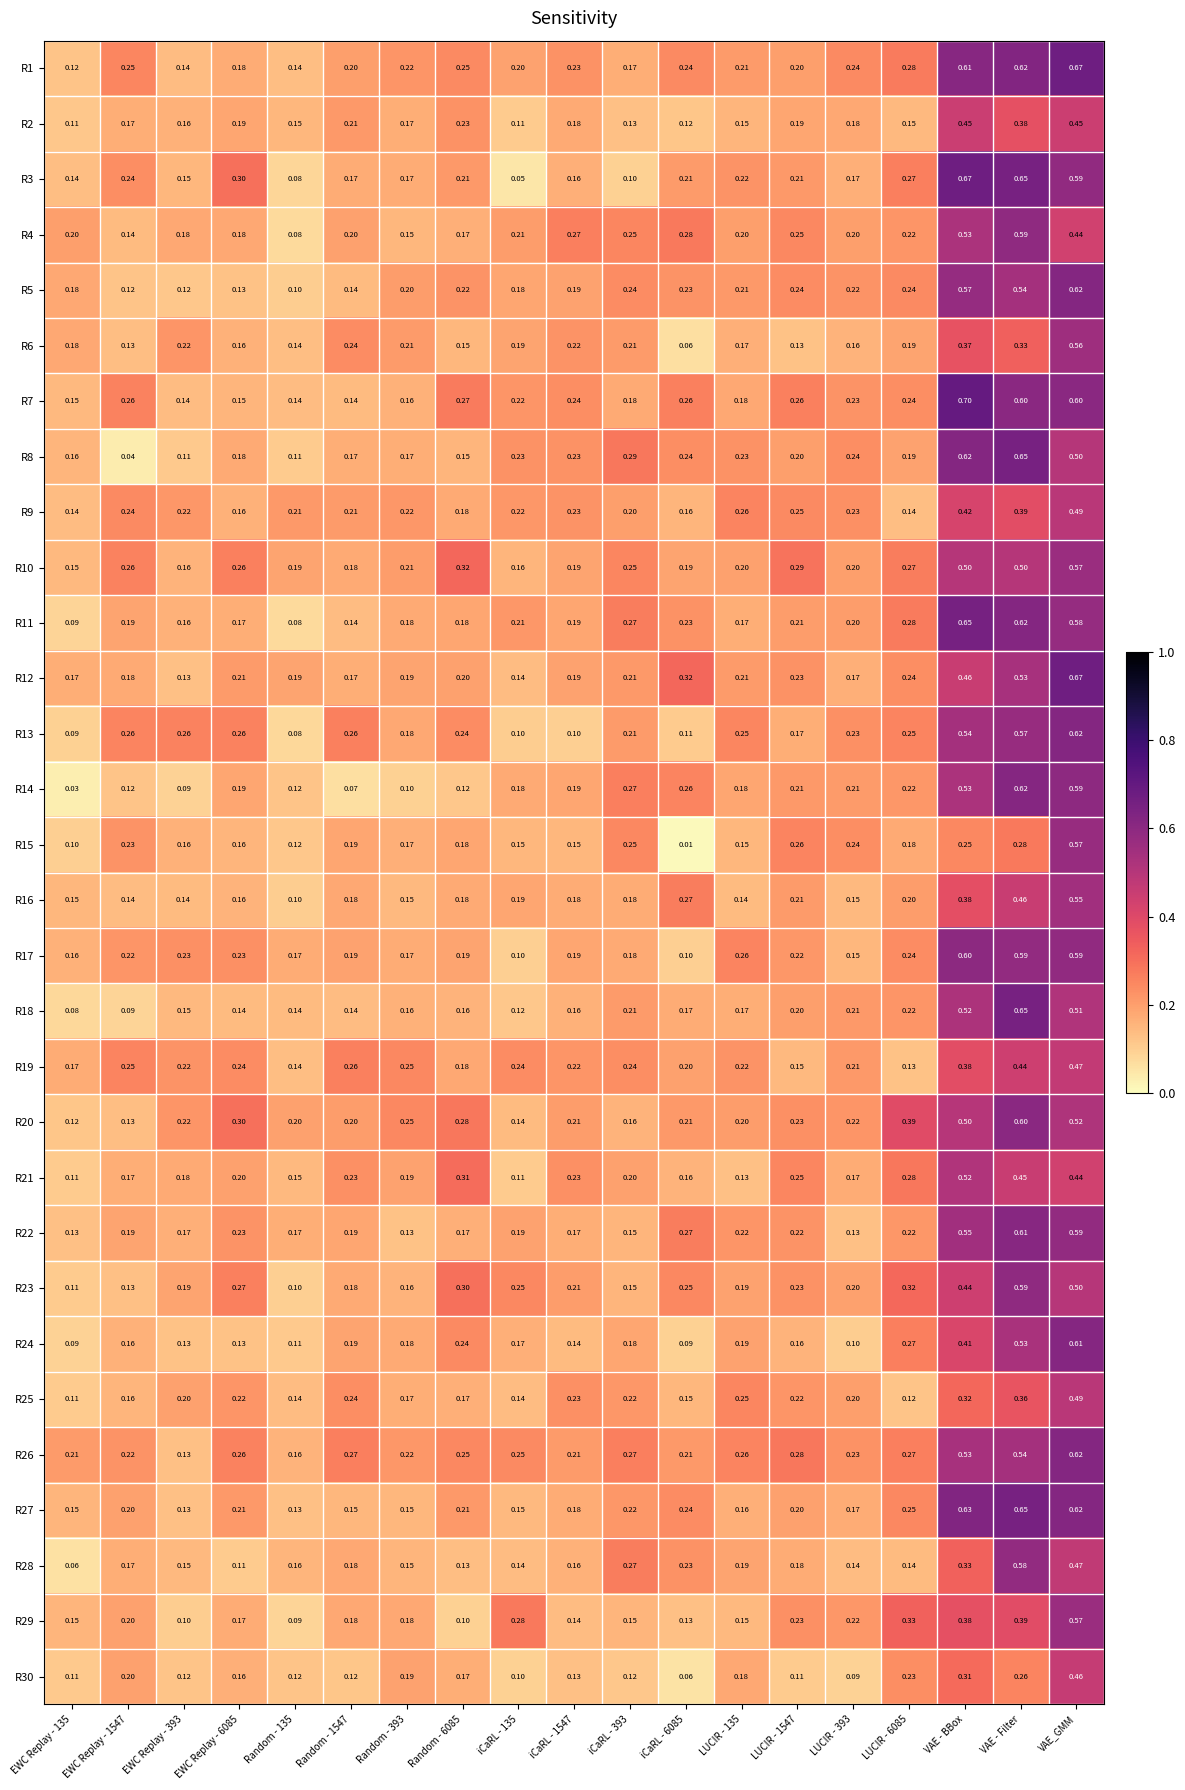

Is the value of R18 at Random - 135 greater than the value of R10 at iCaRL - 6085?

No